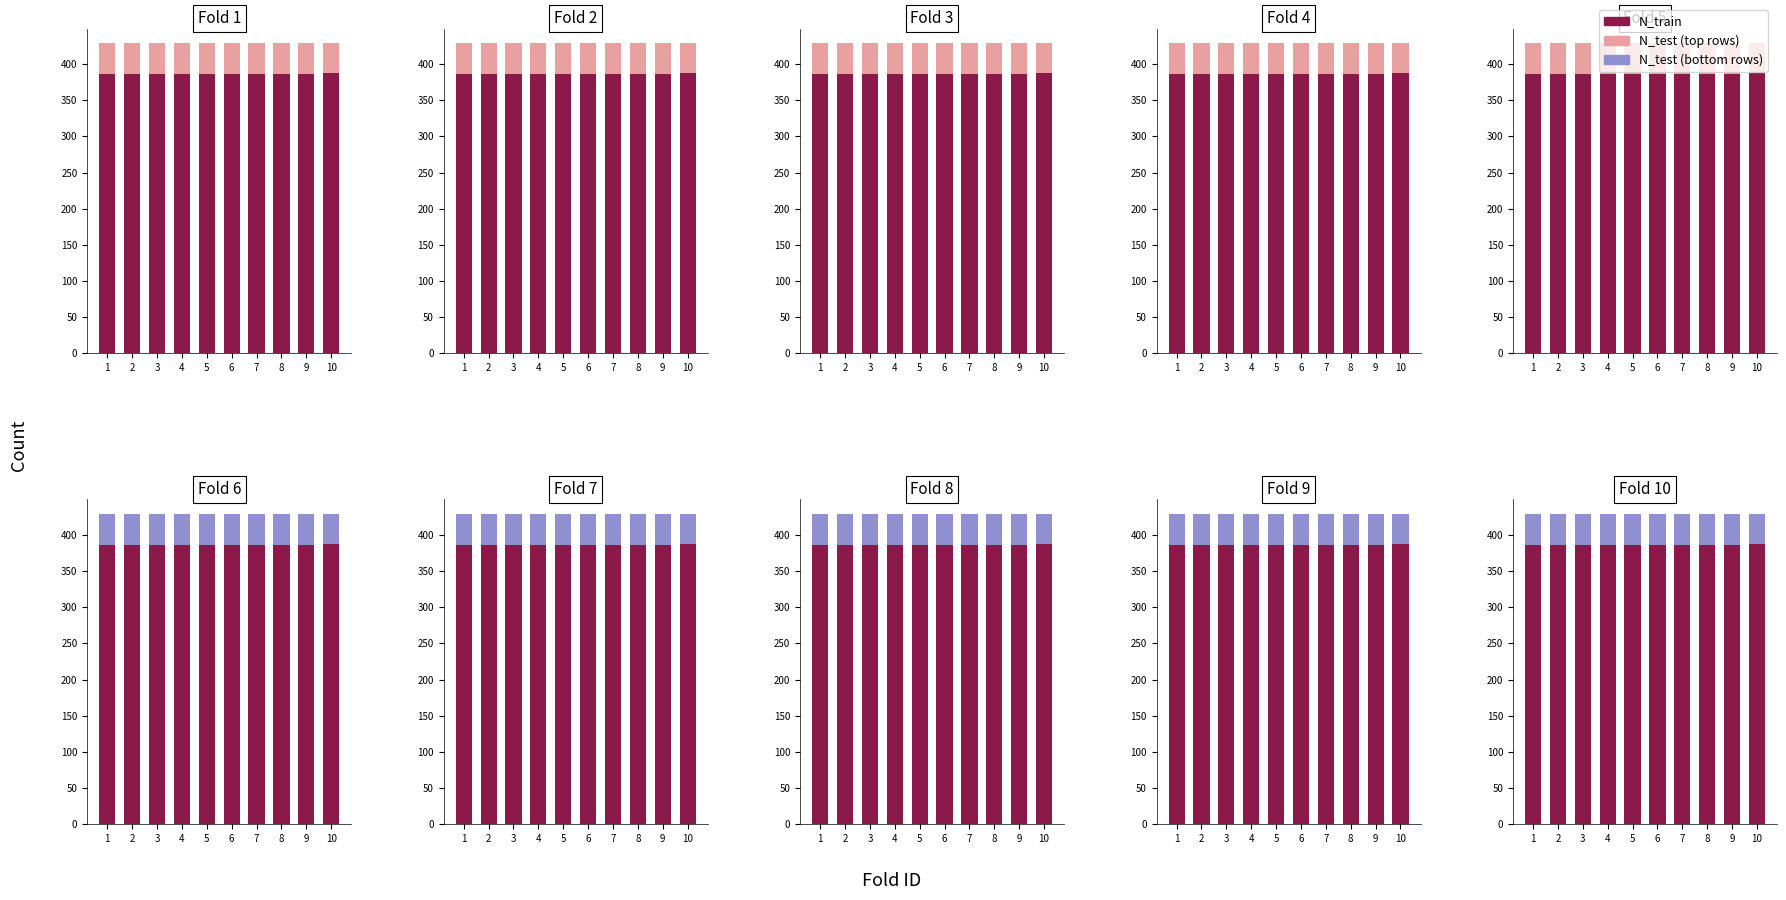

What is the minimum value for N_train?

386